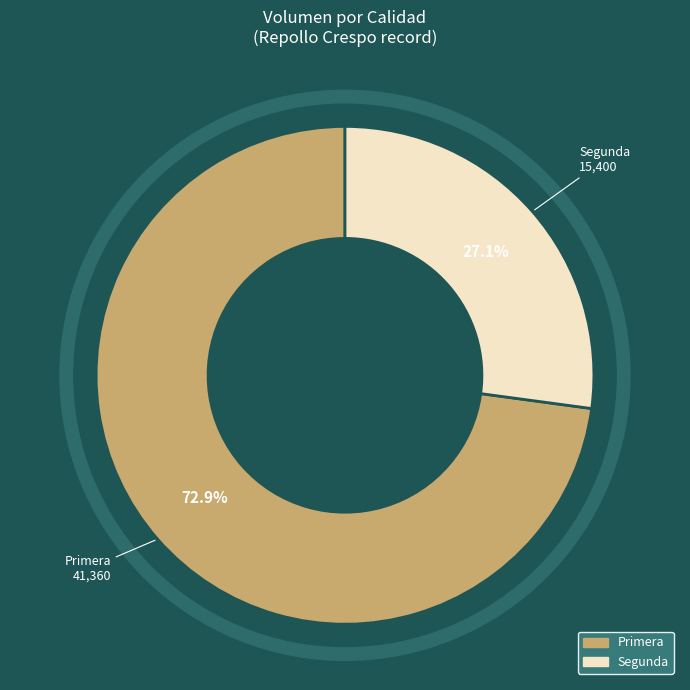

Is there a majority slice in this chart?

Yes